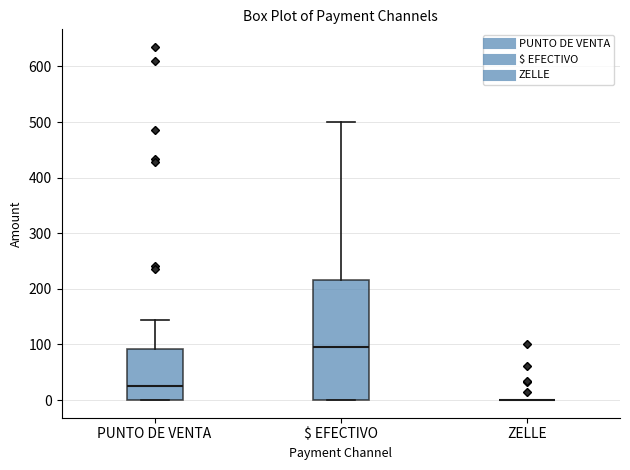

Which box is the tallest, from its lower edge to its upper edge?

$ EFECTIVO